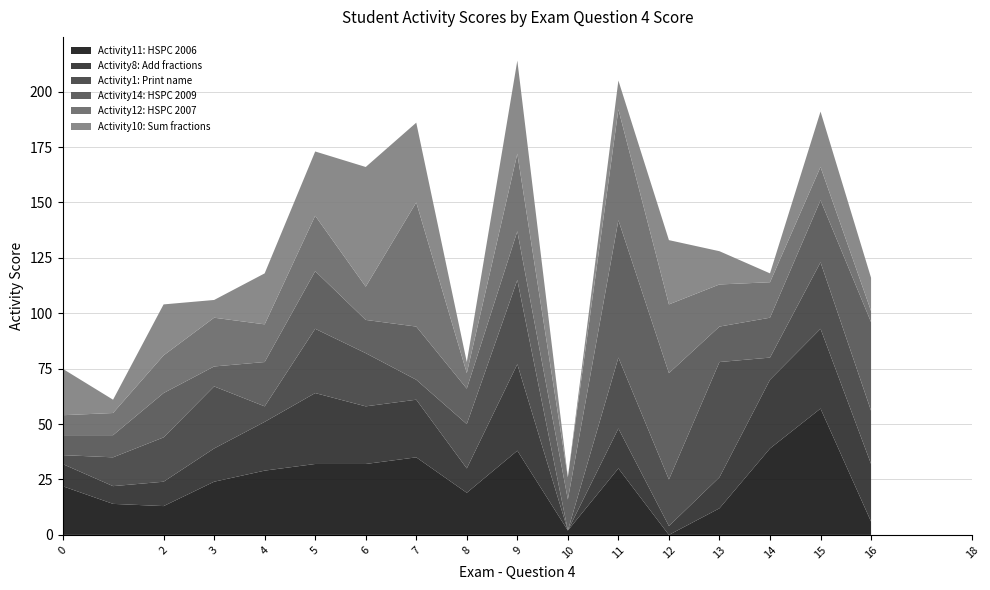

Reading left to right, what are all the values shown in this chart?

Activity11: 22	14	13	24	29	32	32	35	19	38	2	30	0	12	39	57	6
Activity8: 10	8	11	15	22	32	26	26	11	39	0	18	4	14	31	36	26
Activity1: 4	13	20	28	7	29	24	9	20	38	0	32	21	52	10	30	24
Activity14: 9	10	20	9	20	26	15	24	16	22	14	62	48	16	18	28	40
Activity12: 9	10	17	22	17	25	15	56	7	35	10	50	31	19	16	15	5
Activity10: 21	6	23	8	23	29	54	36	5	42	0	13	29	15	4	25	15